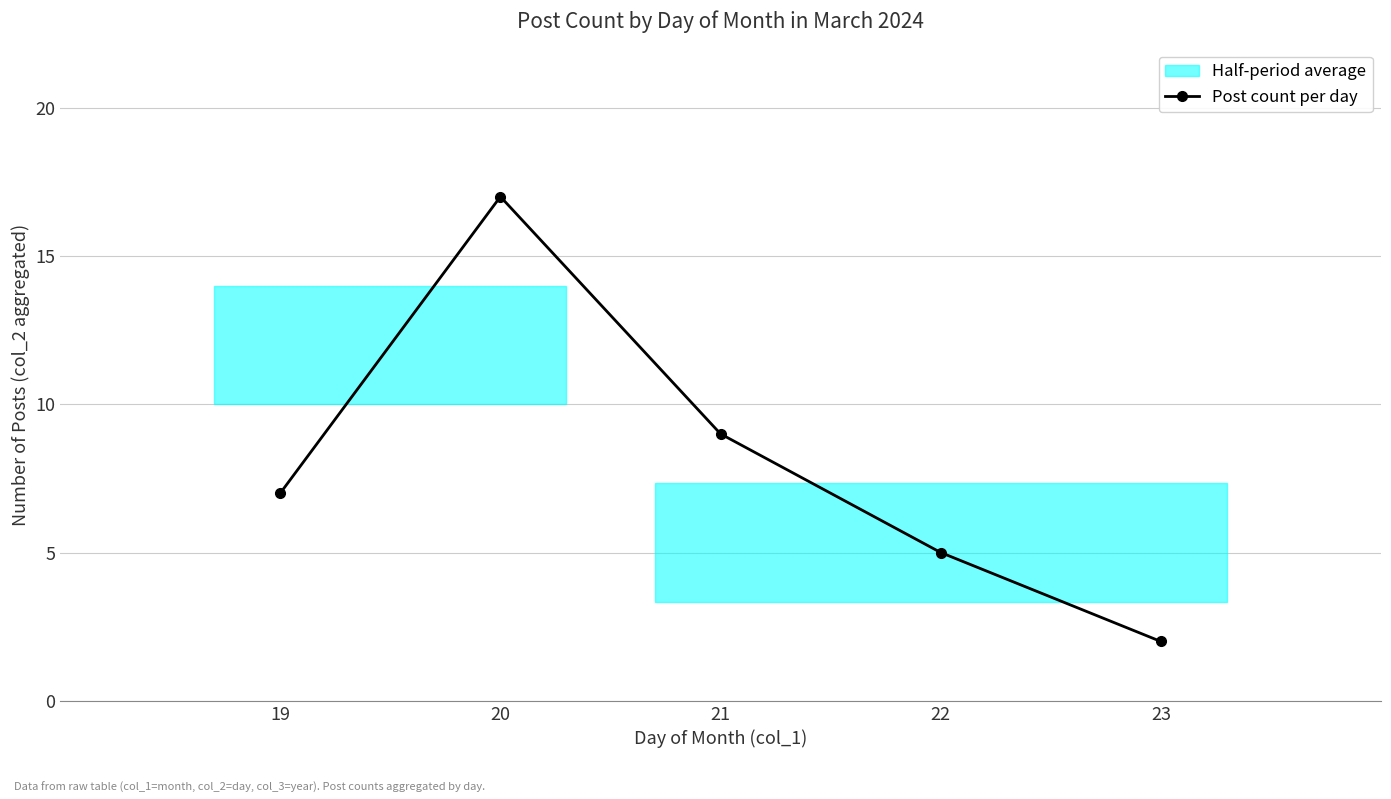

The value at 20 is 11. True or false?

False